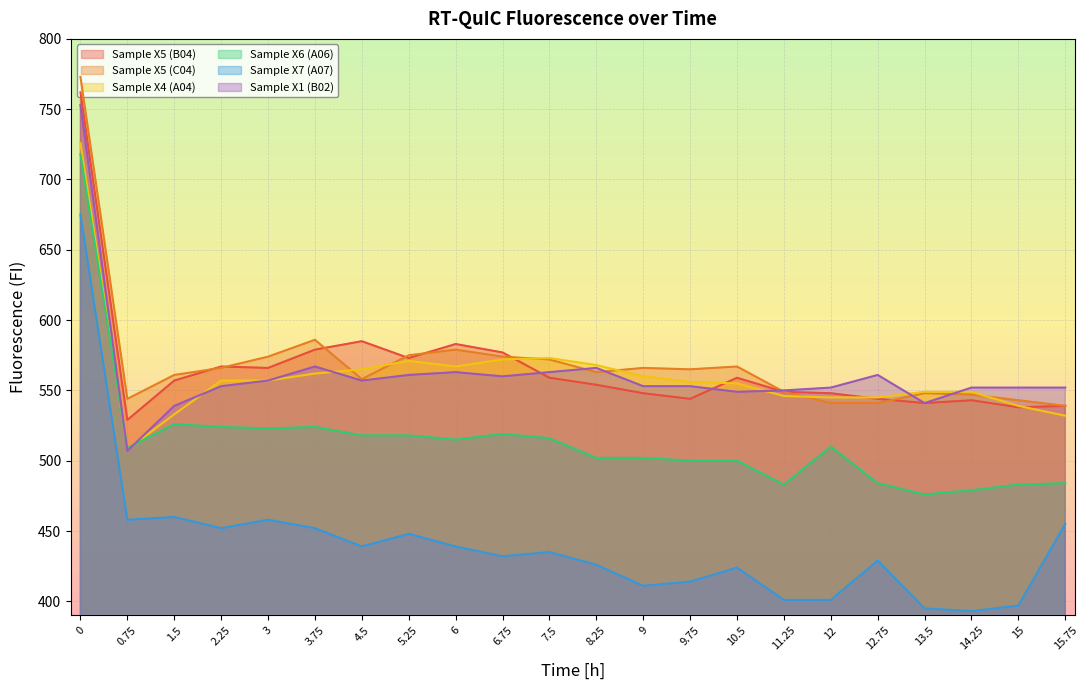

True or false: Sample X5 (B04) and Sample X1 (B02) cross at least once.

True